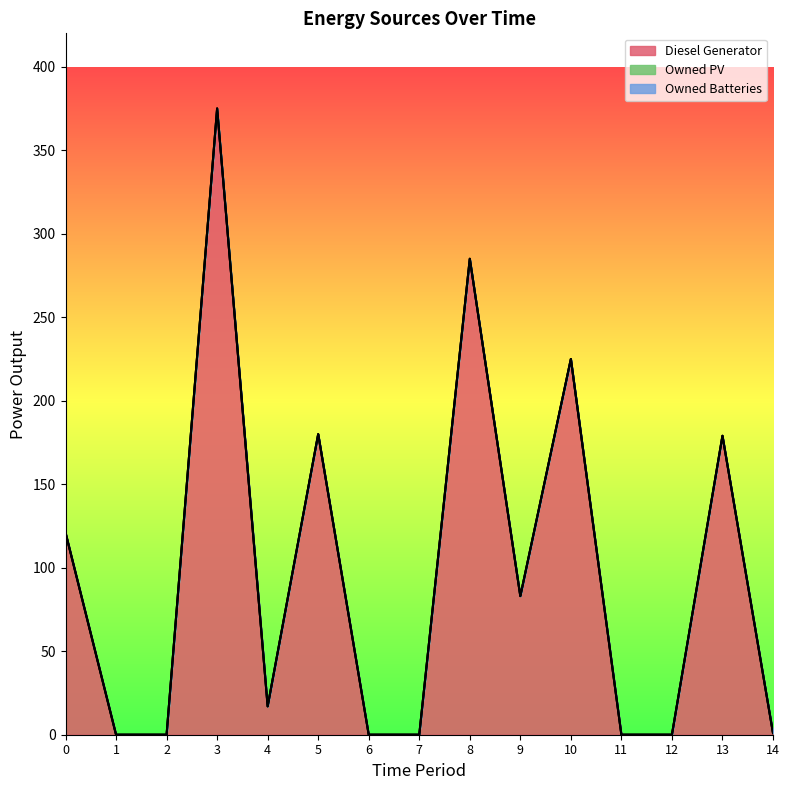

Which series changed the most between 0 and 13?

Diesel Generator